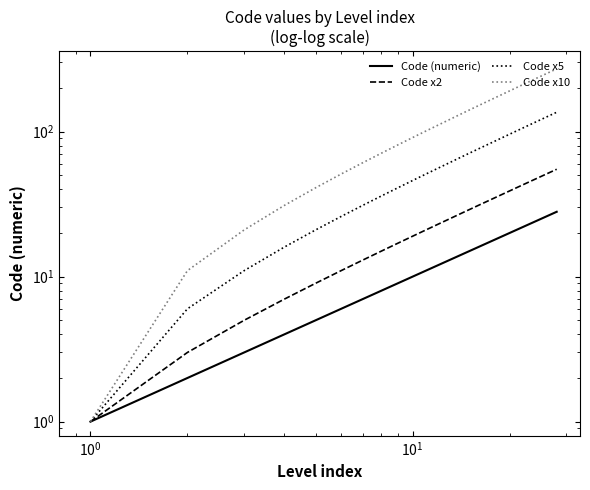

Is the value of Code x2 at $\mathdefault{10^{2}}$ greater than the value of Code x5 at $\mathdefault{10^{3}}$?

No